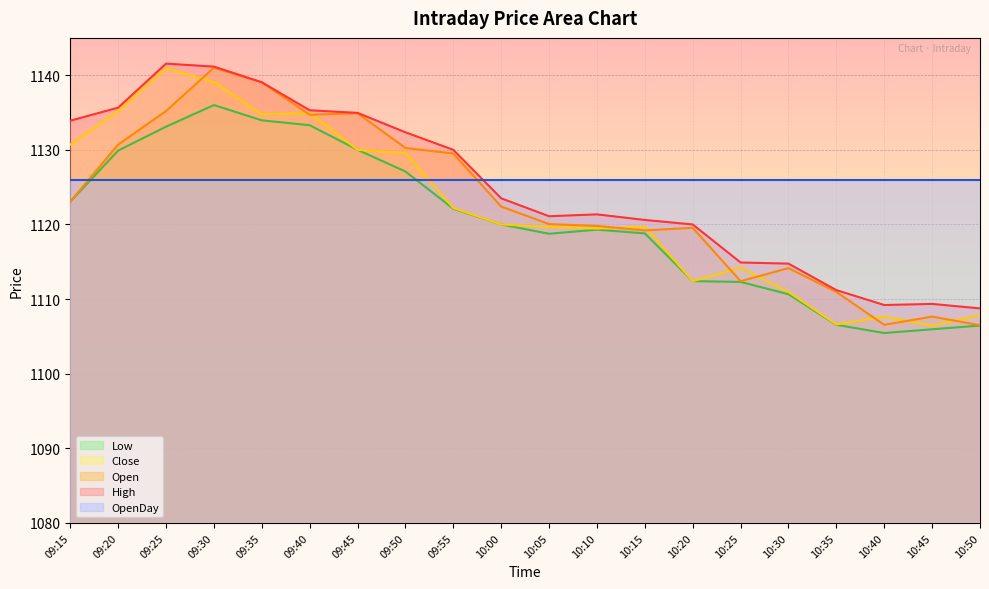

Where is High nearest to the value 1125?

10:00